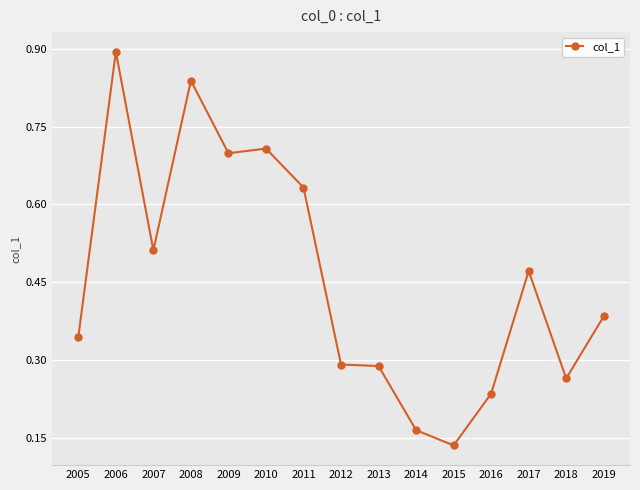

What is the difference between the second highest and minimum values?

0.7